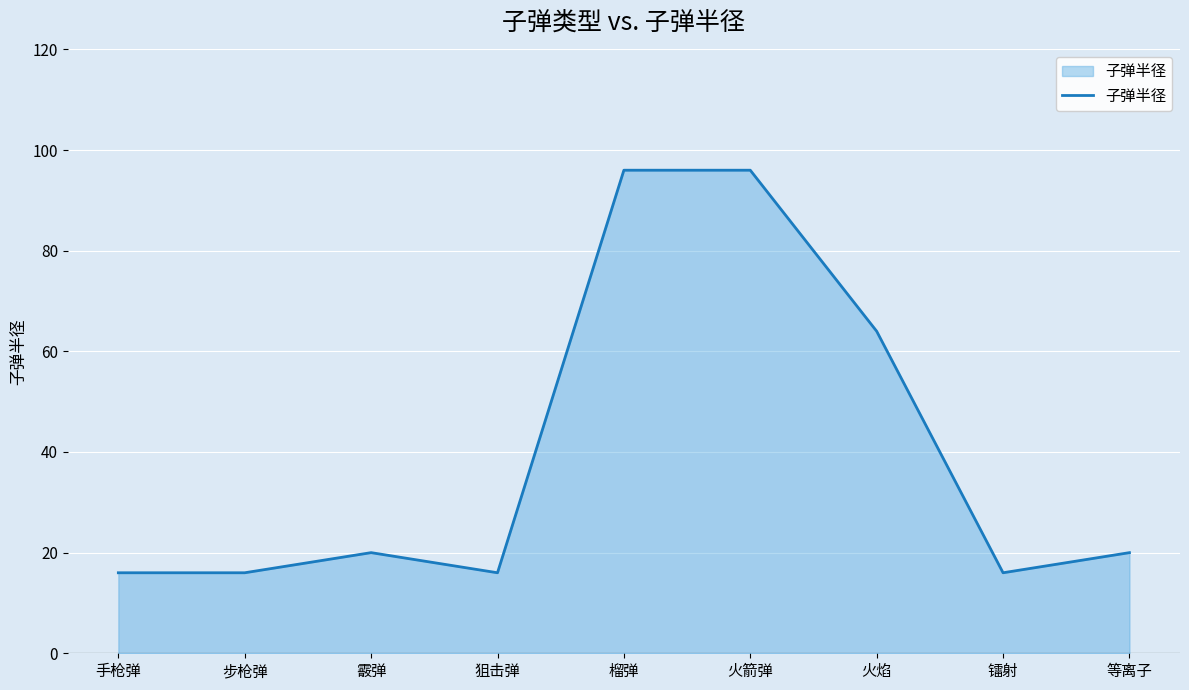

Reading left to right, extract all data points from this chart.

手枪弹=16	步枪弹=16	霰弹=20	狙击弹=16	榴弹=96	火箭弹=96	火焰=64	镭射=16	等离子=20